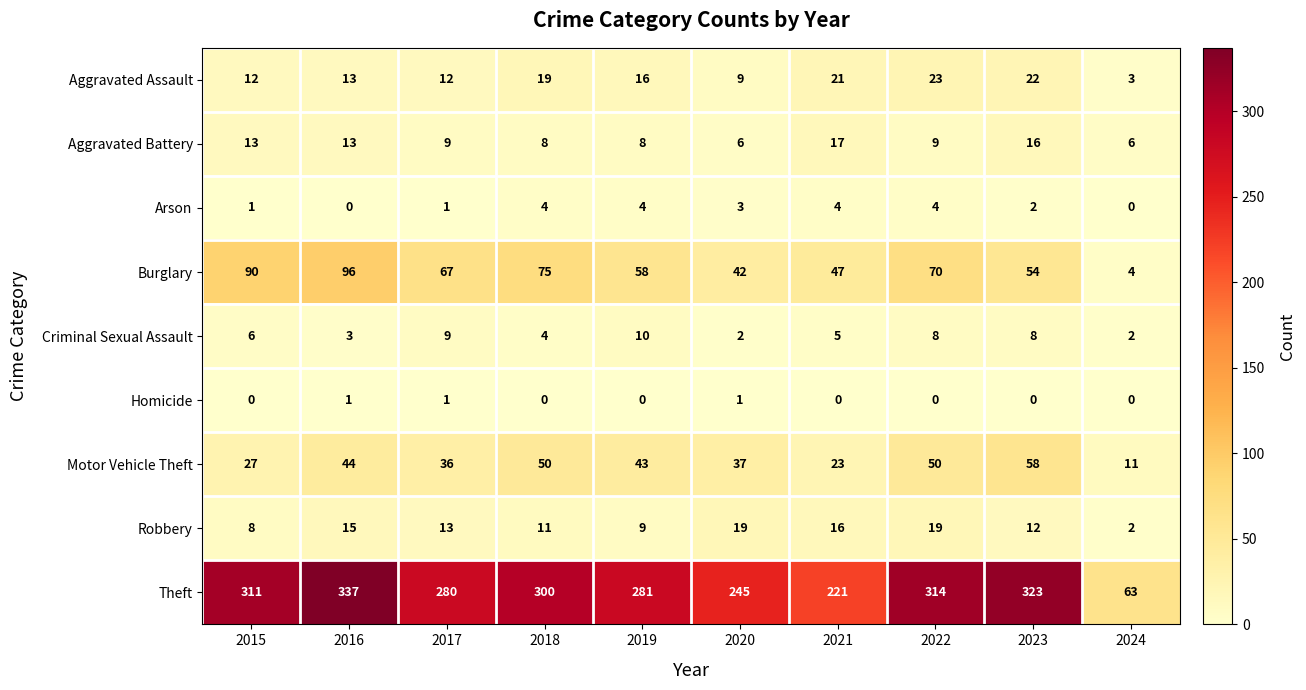

How many positive values does the Arson series have?

8